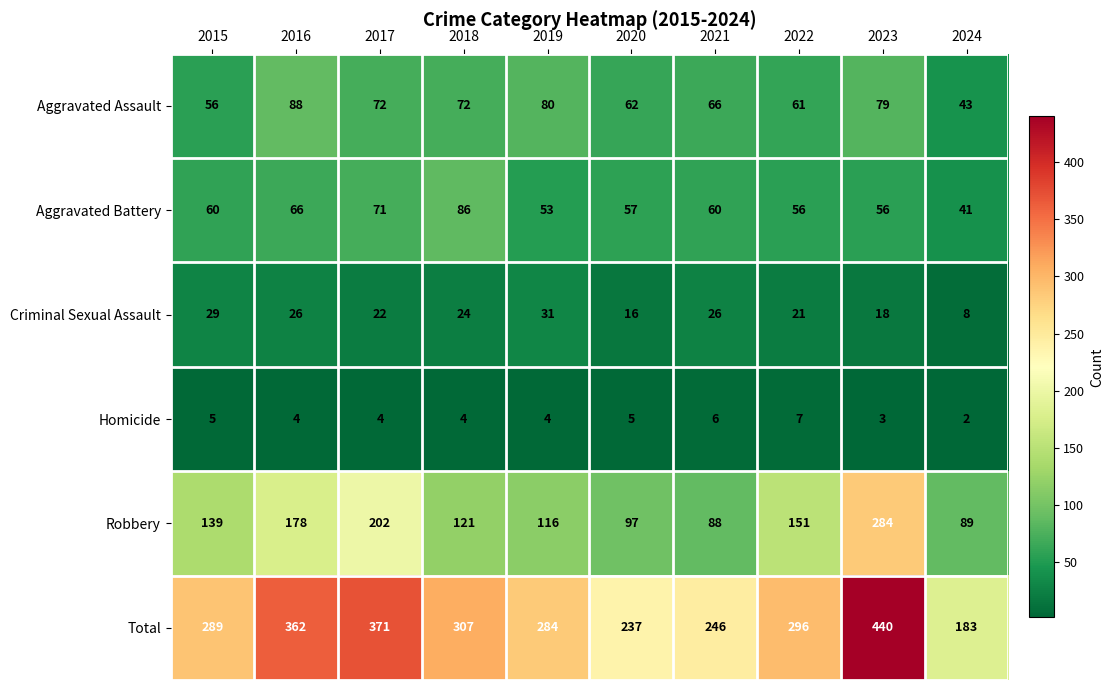

At which category is the sum across all series the highest?

2023